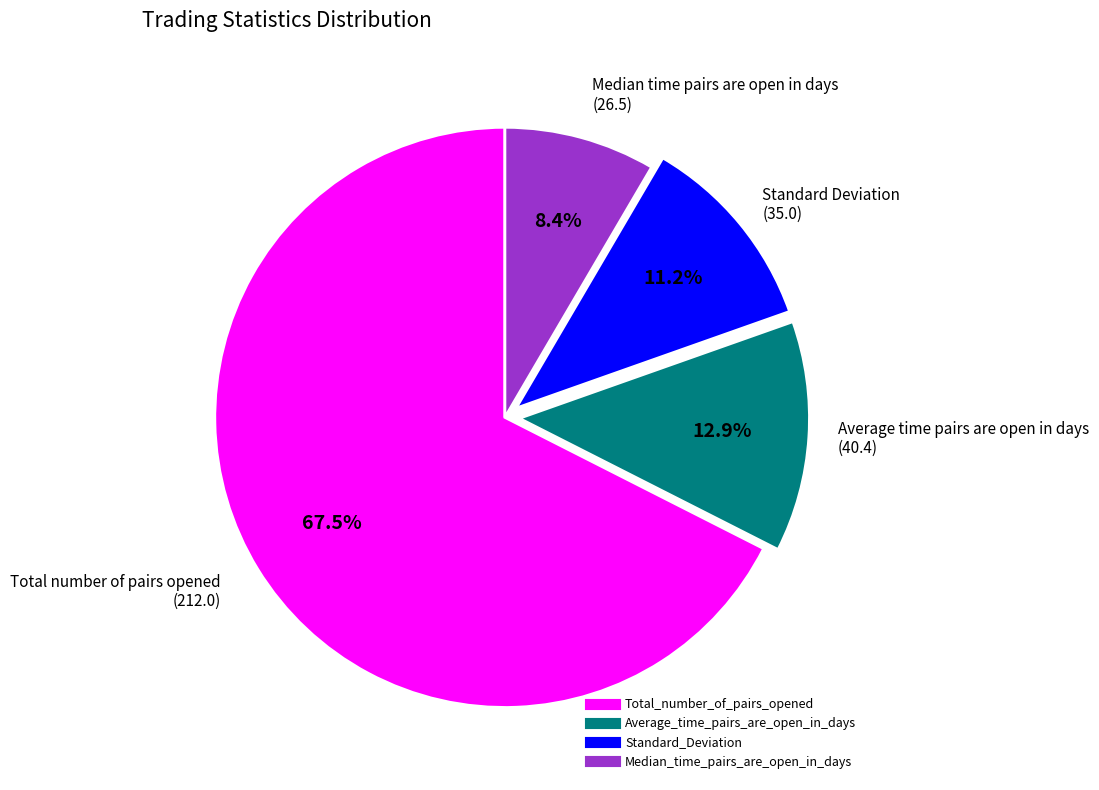

Count the number of slices in the pie.

4